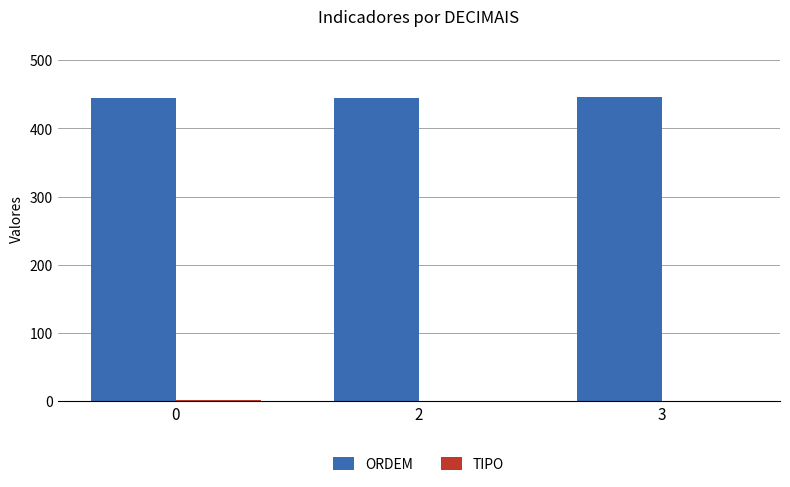

The value of ORDEM at 2 is 444.5. True or false?

True